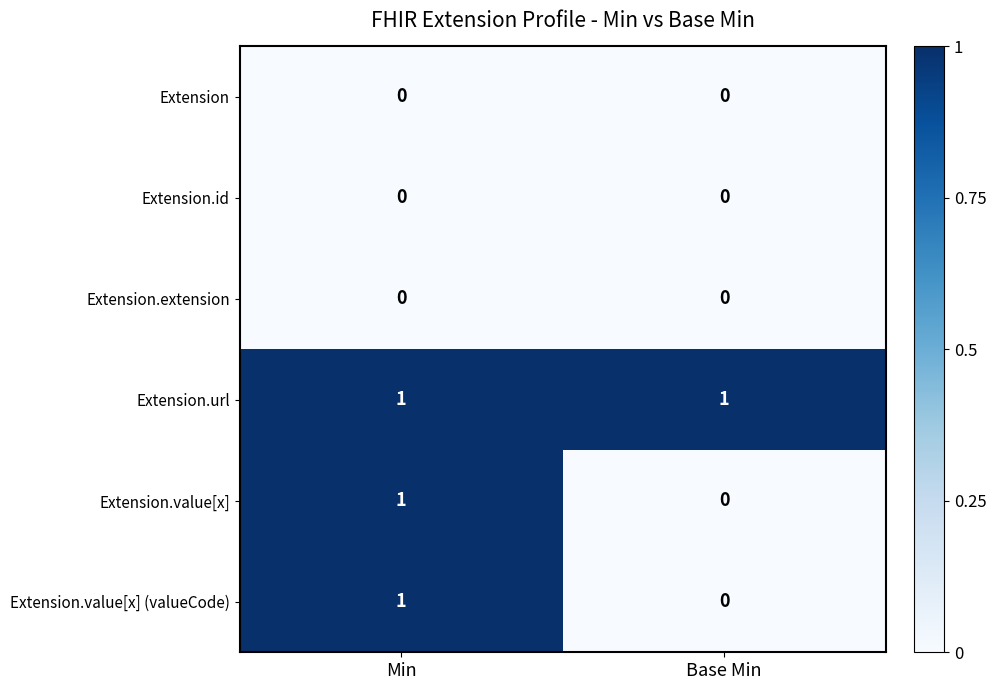

What is the difference between the highest and lowest values at Min?

1